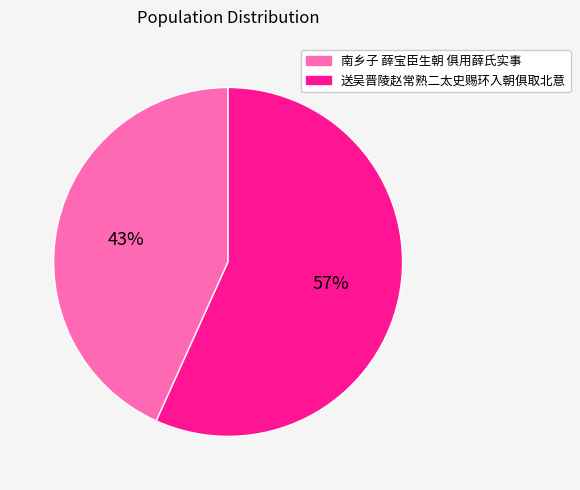

Is it true that 南乡子 薛宝臣生朝 俱用薛氏实事 is 28% of the pie?

False